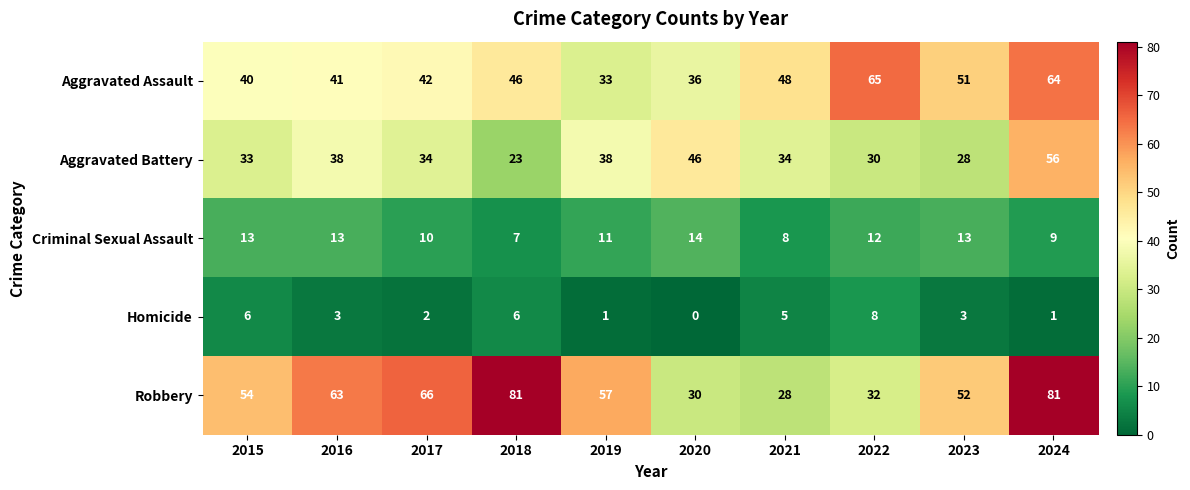

What is the difference between the highest and lowest values at 2016?

60